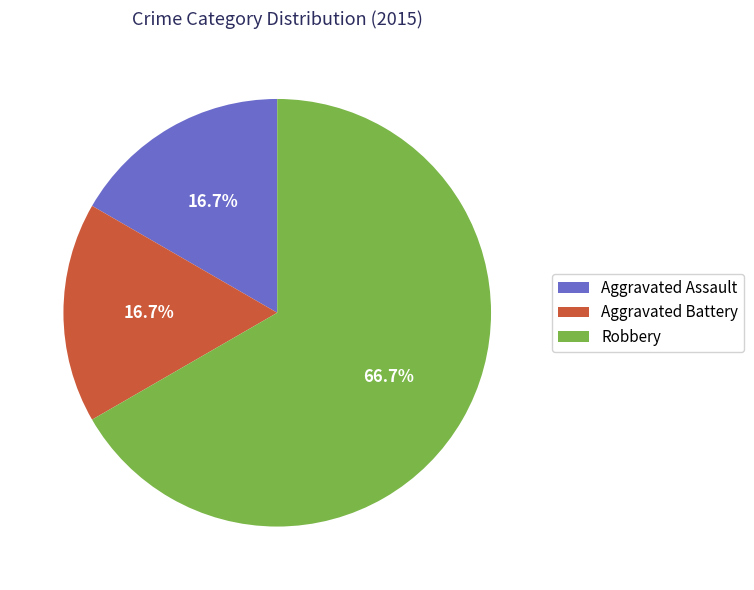

Which category has the biggest portion of the pie?

Robbery